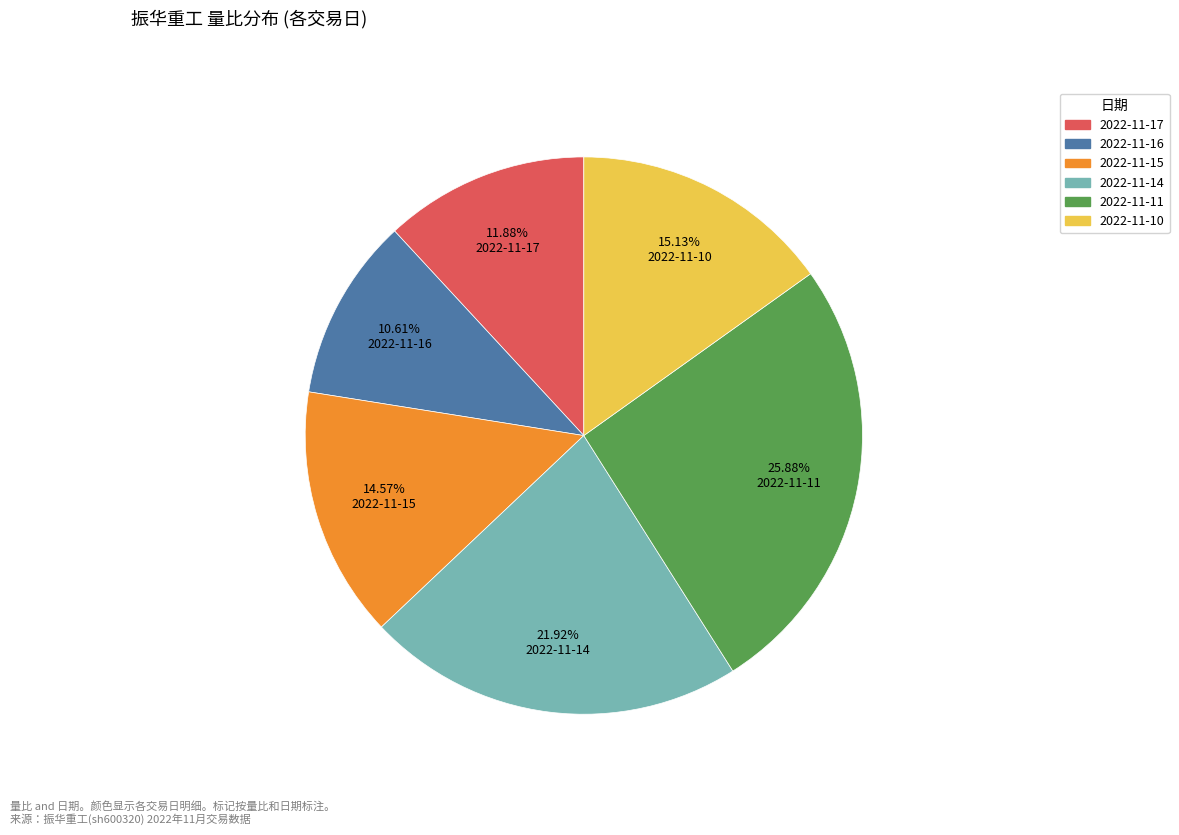

What is the smallest slice in the pie chart?

2022-11-16